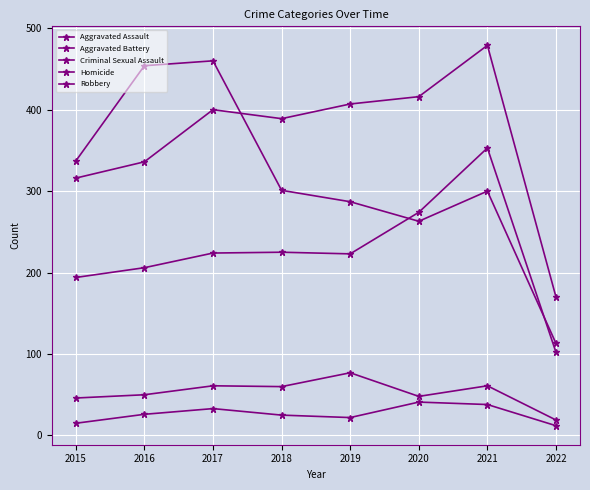

How many lines are shown in the chart?

5